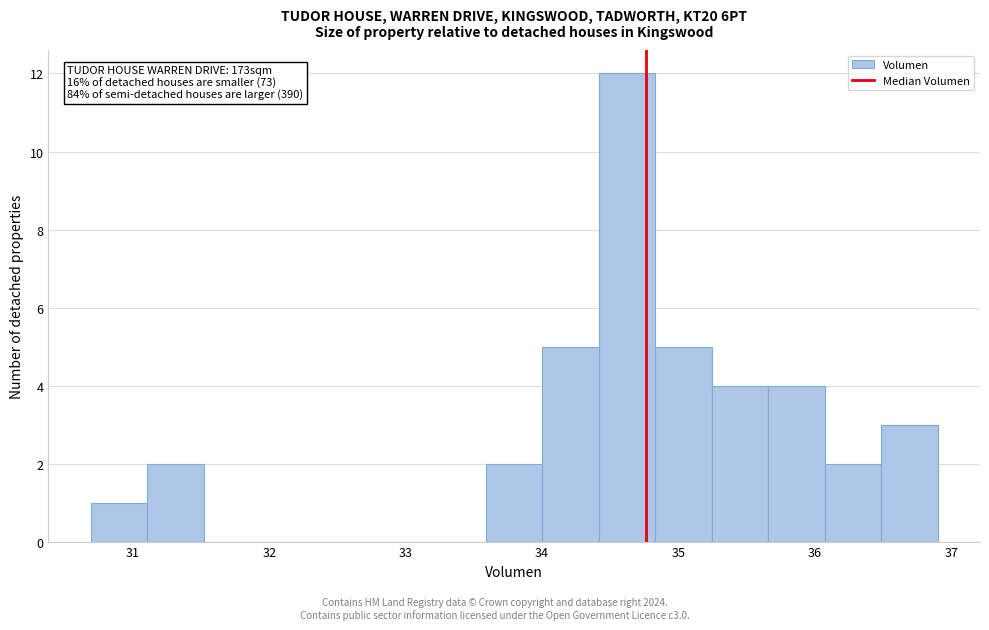

Which range on the x-axis has the tallest bar?

34.4 to 34.8